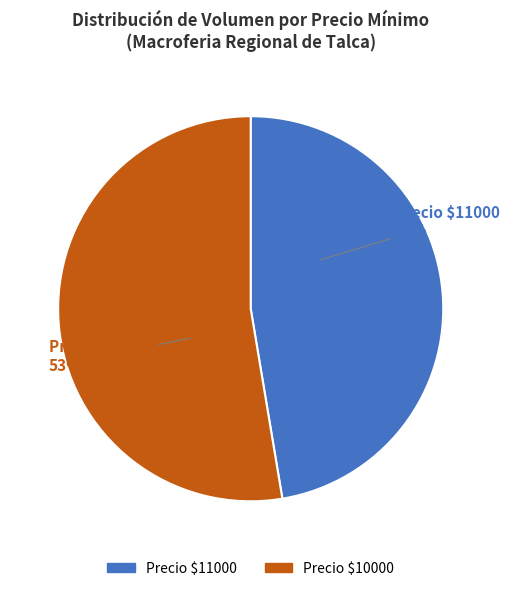

True or false: Precio $10000 accounts for 53% of the total.

True